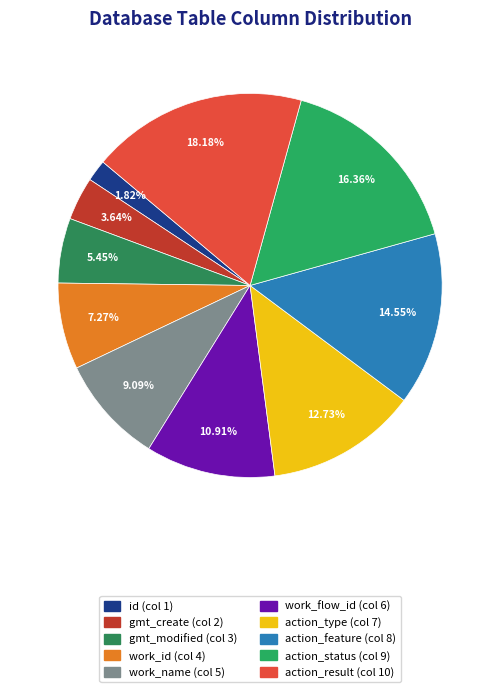

Is it true that id is 2% of the pie?

True